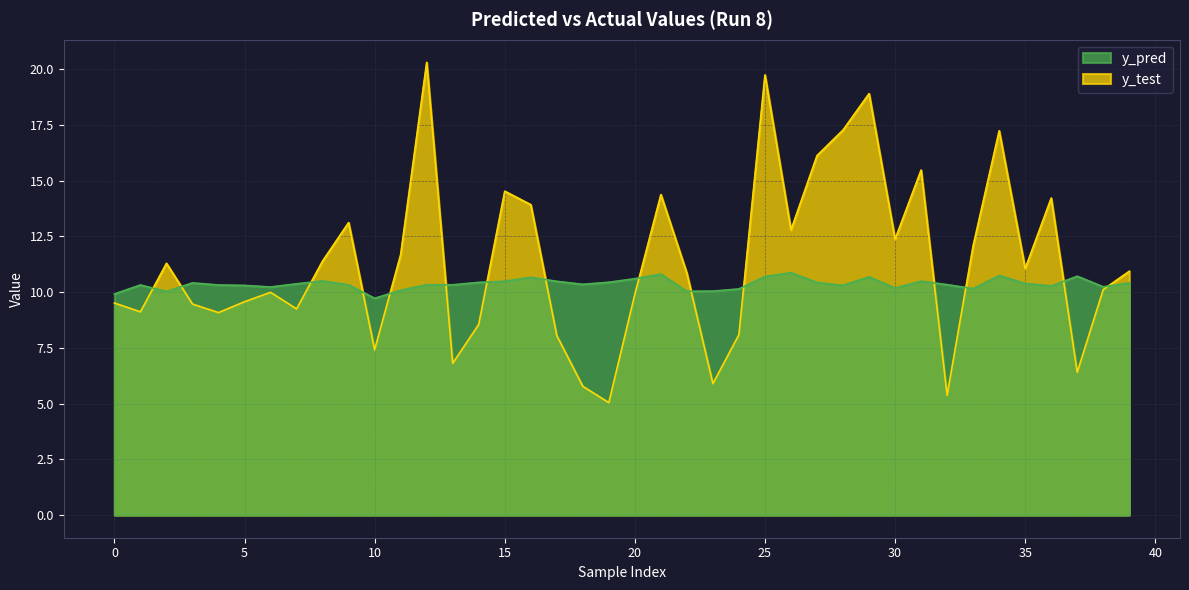

How many values in the y_test series are below 10?

18